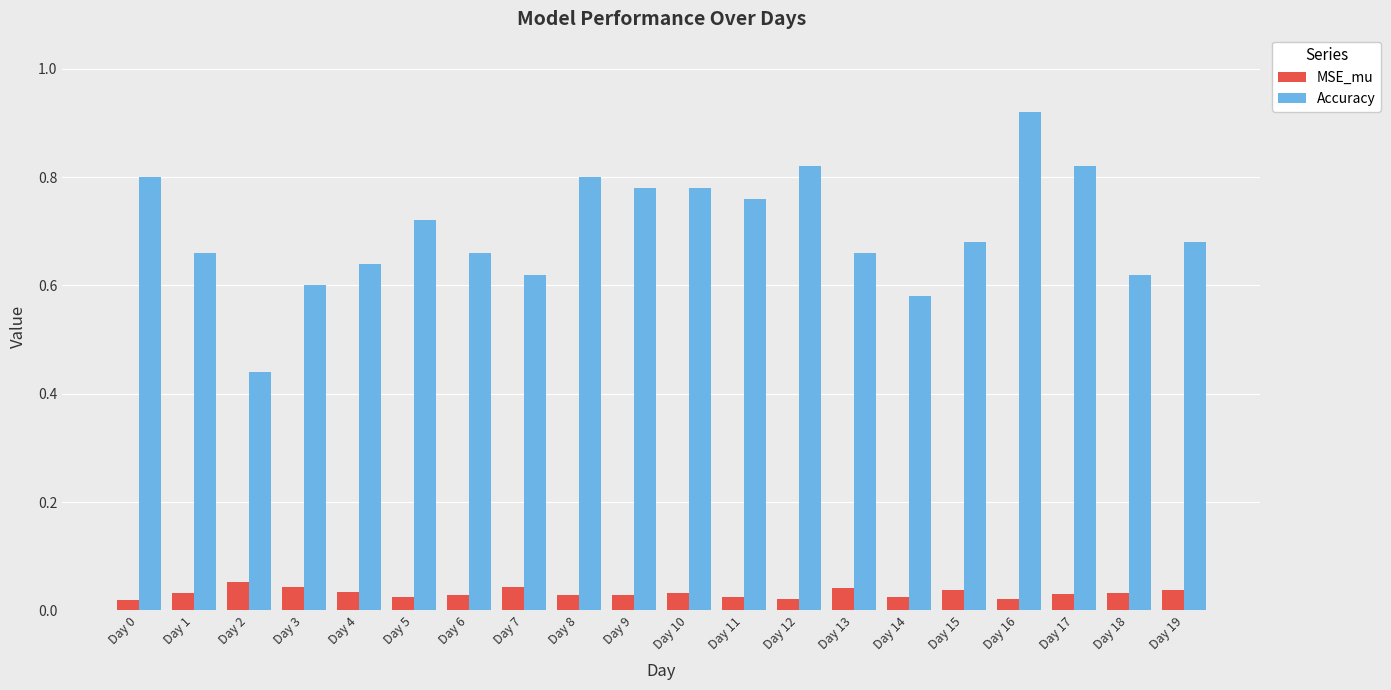

The Accuracy series shows 1.2 at Day 8. True or false?

False